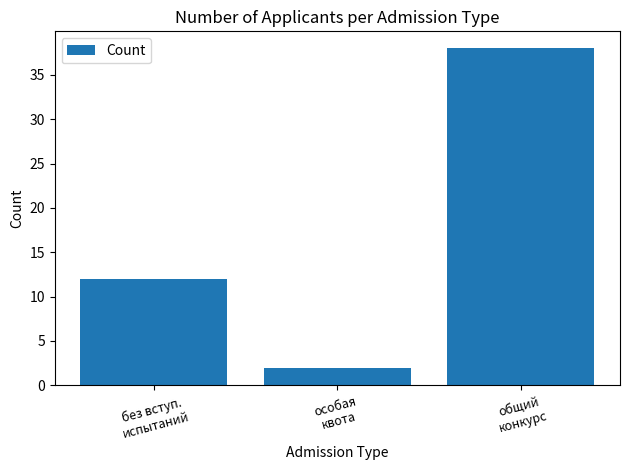

At which category does the chart reach its peak across all series?

общий
конкурс